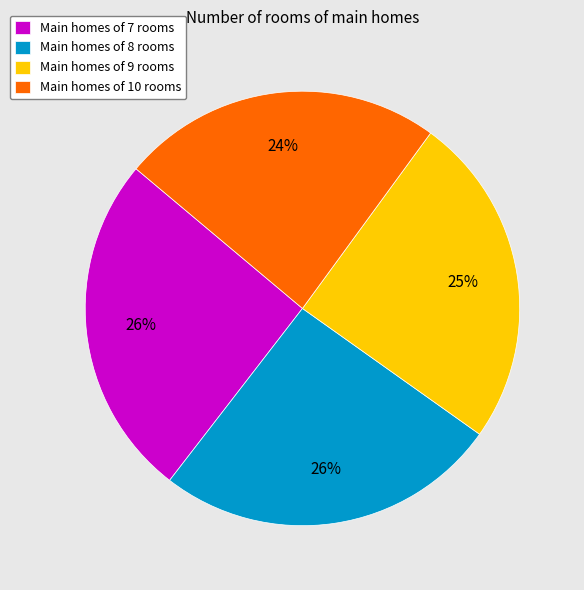

To the nearest percent, what percentage of the pie is Main homes of 10 rooms?

24%